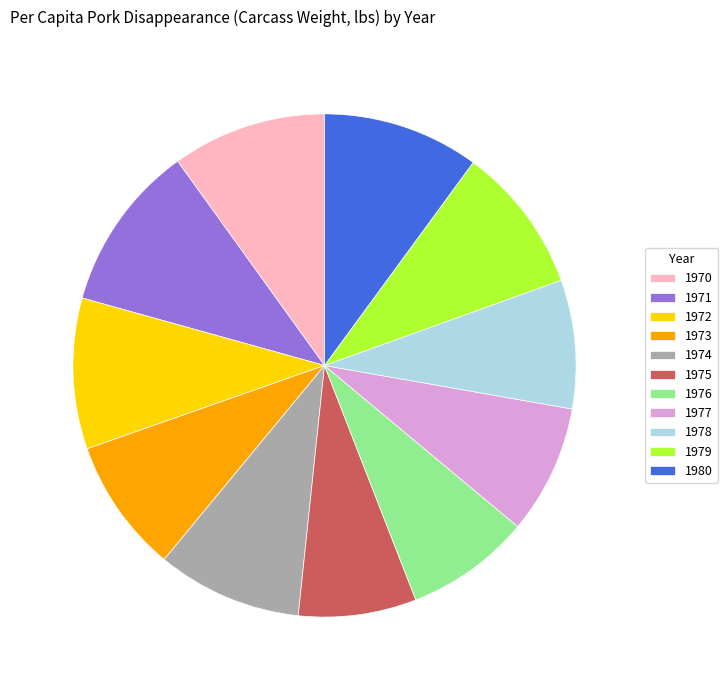

What is the ratio of the value at 1979 to the value at 1976?

1.2